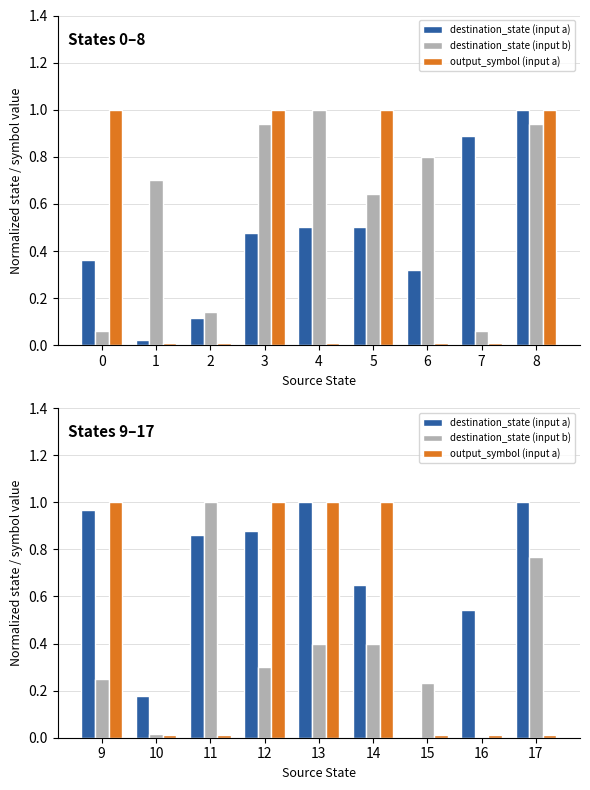

What are all the series names shown in the legend?

destination_state (input a), destination_state (input b), output_symbol (input a)